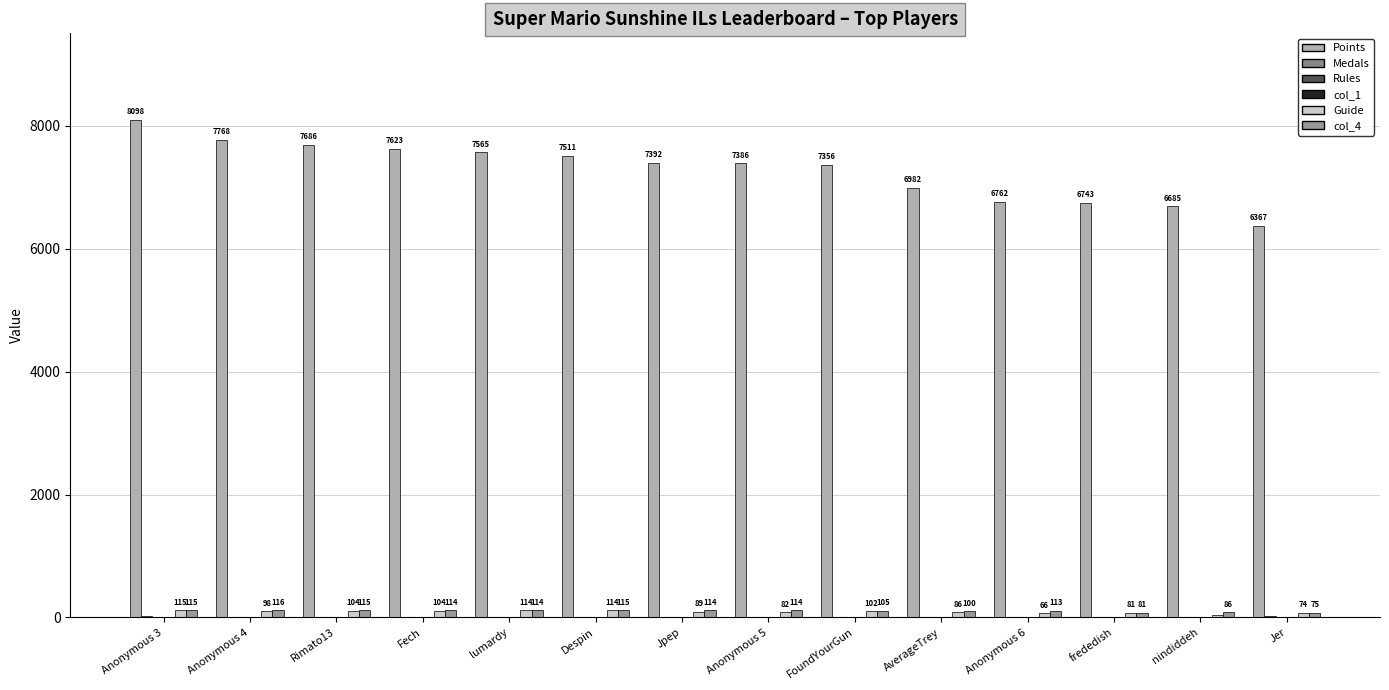

Count the number of data series in this chart.

6